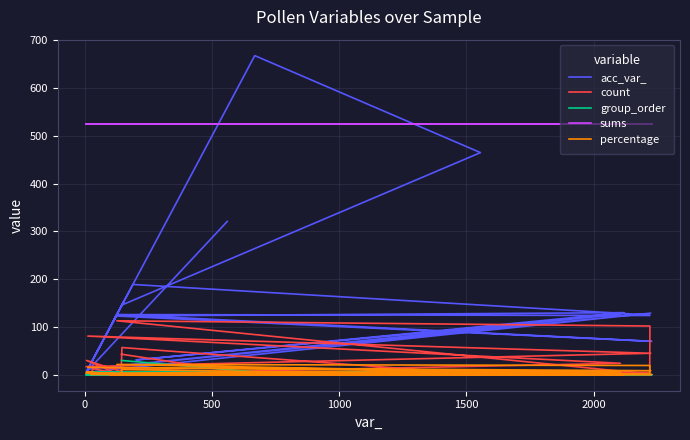

True or false: sums has more than 2 points higher than both neighbors.

False